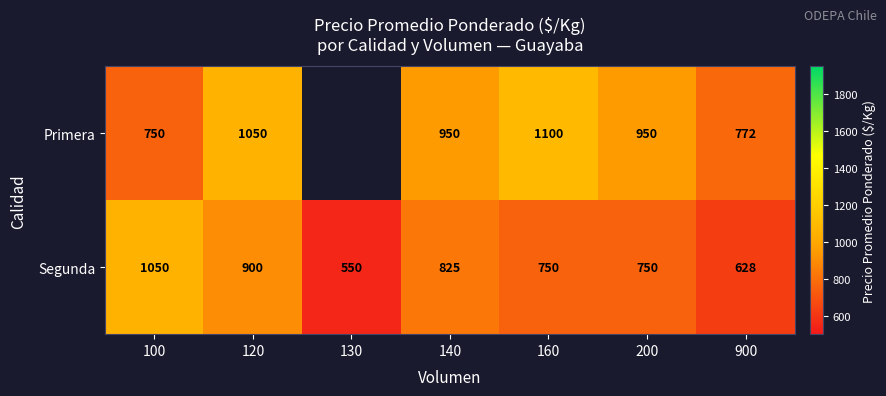

At 200, list the series in order from smallest to largest.

Segunda, Primera